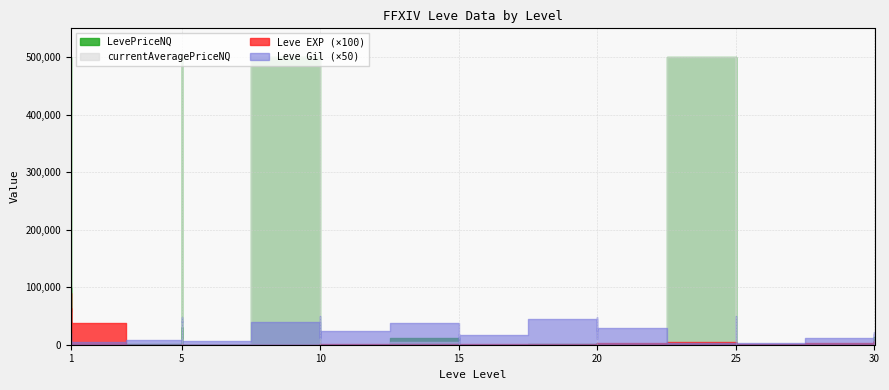

The value of Leve EXP at 25 is 36. True or false?

False